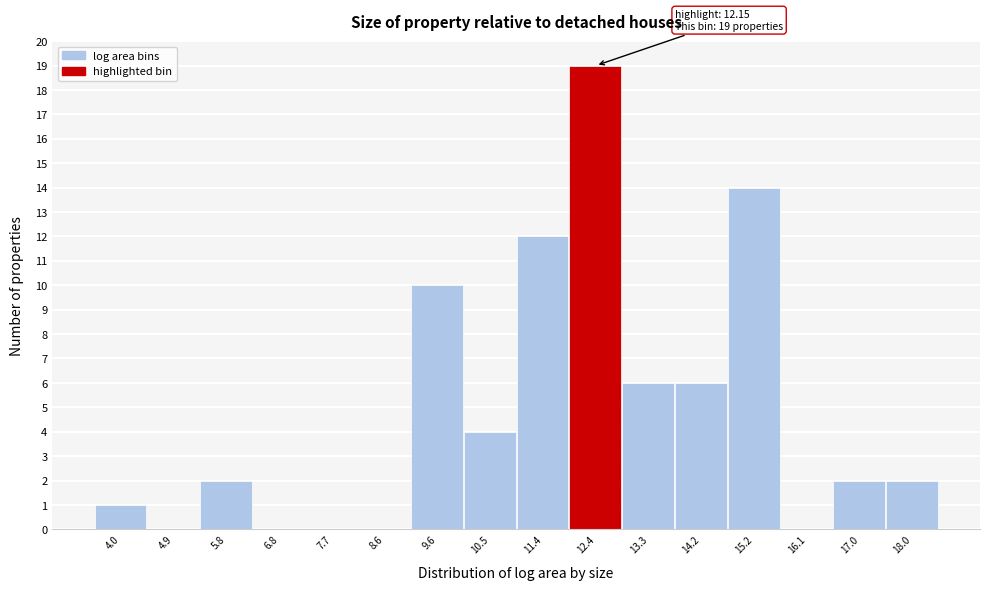

Over which range of the x-axis is the bar tallest?

11.9 to 12.8